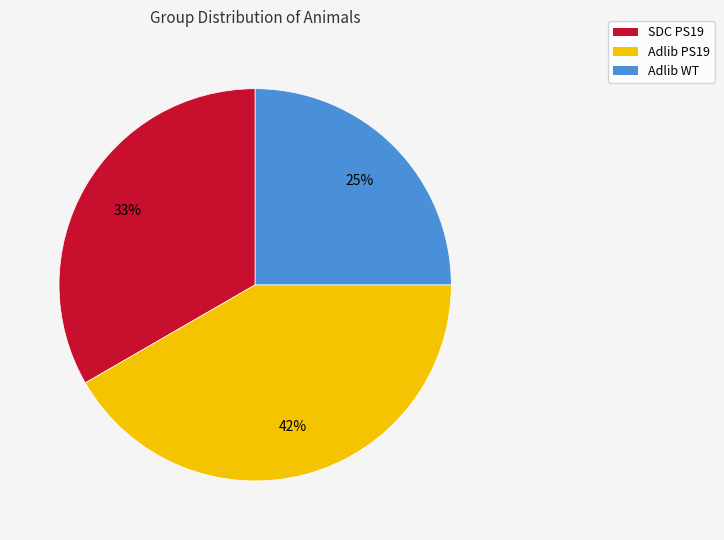

What percentage is the Adlib PS19 slice, to the nearest percent?

42%